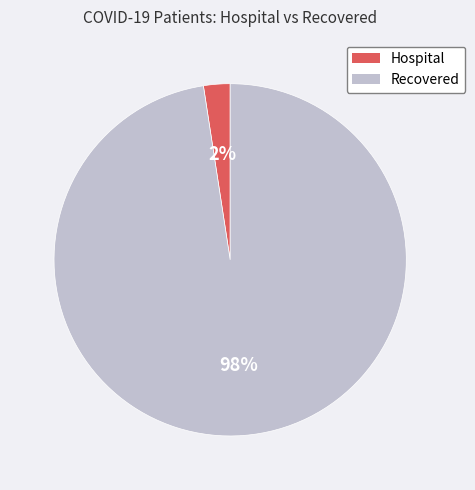

What percentage is the Hospital slice, to the nearest percent?

2%